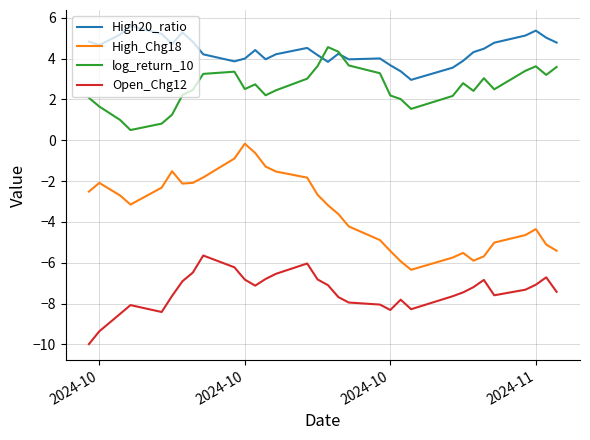

Which series has the largest total across all categories?

High20_ratio